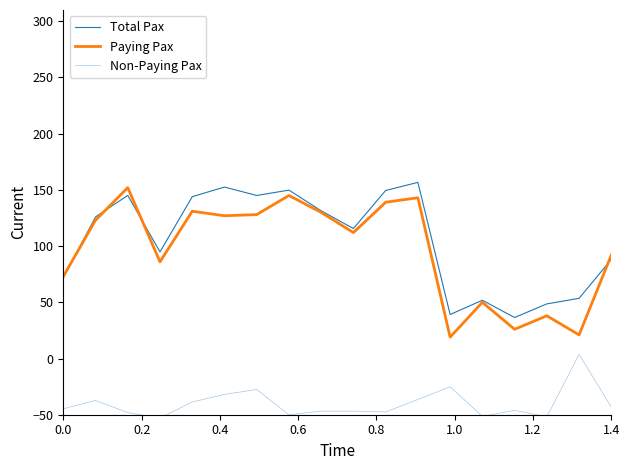

What is the highest value of the Paying Pax series?

152.0